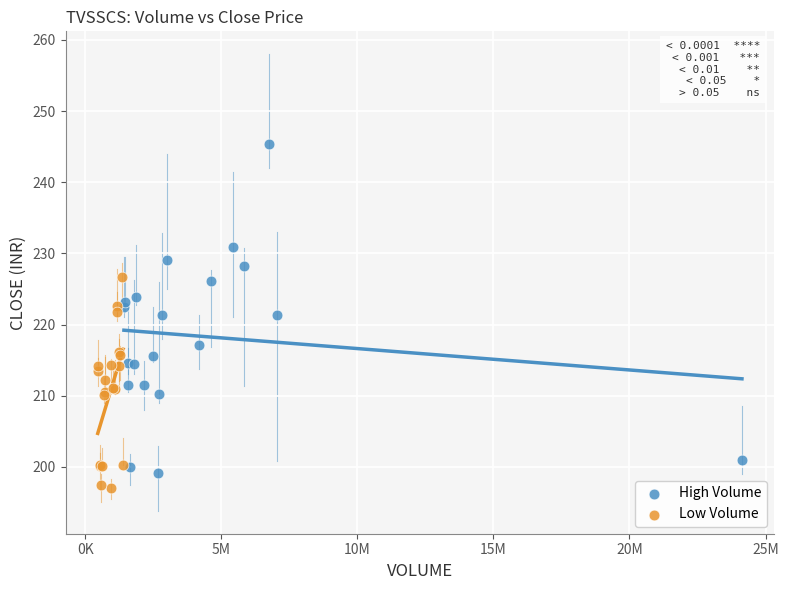

Which series contains the highest Y value?

High Volume